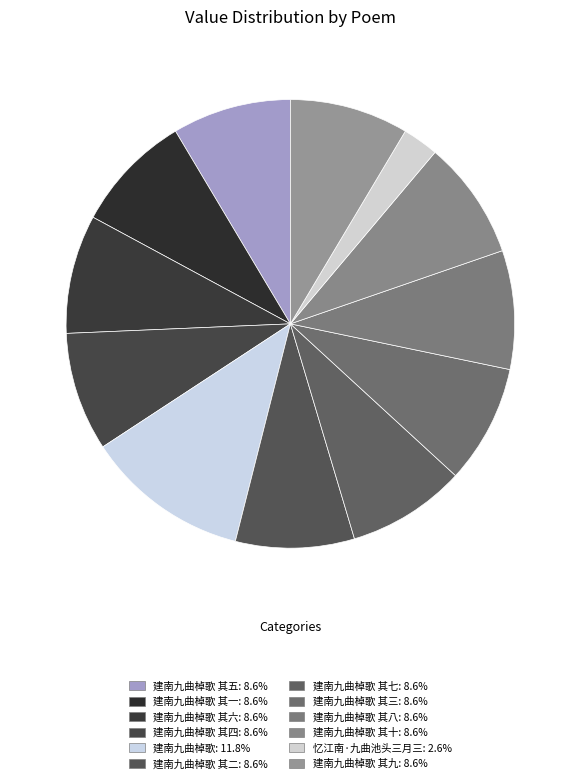

How many slices are in this pie chart?

12